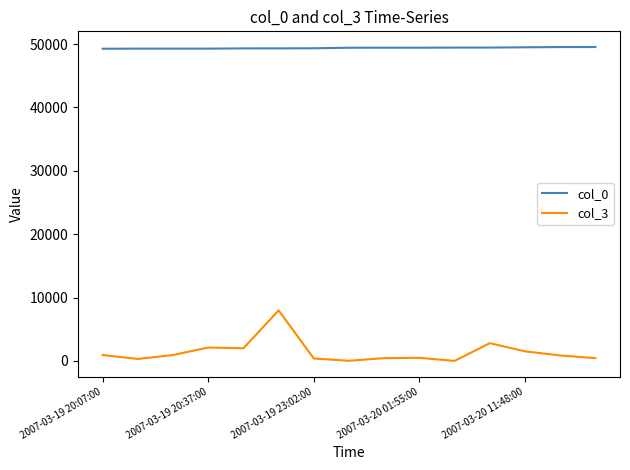

List the series in order of their peak value, highest first.

col_0, col_3